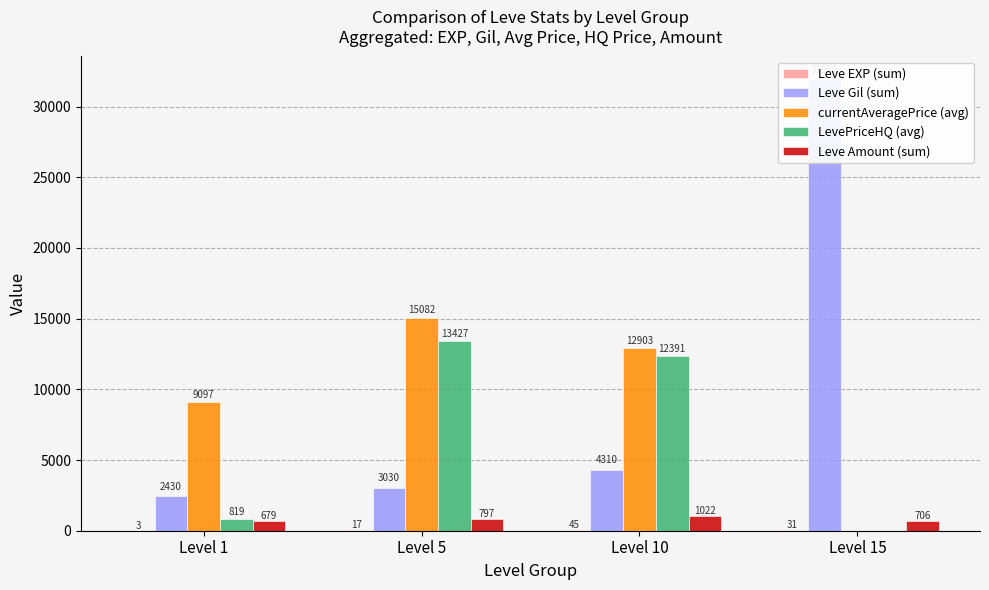

How many bars are there in each group?

5